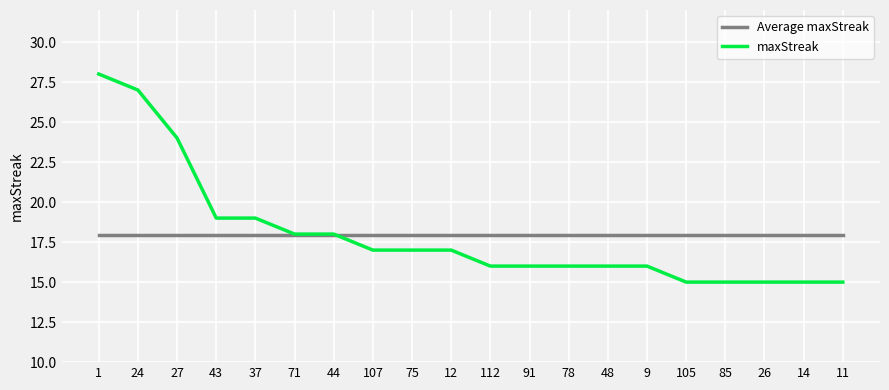

What is the maximum value for maxStreak?

28.0